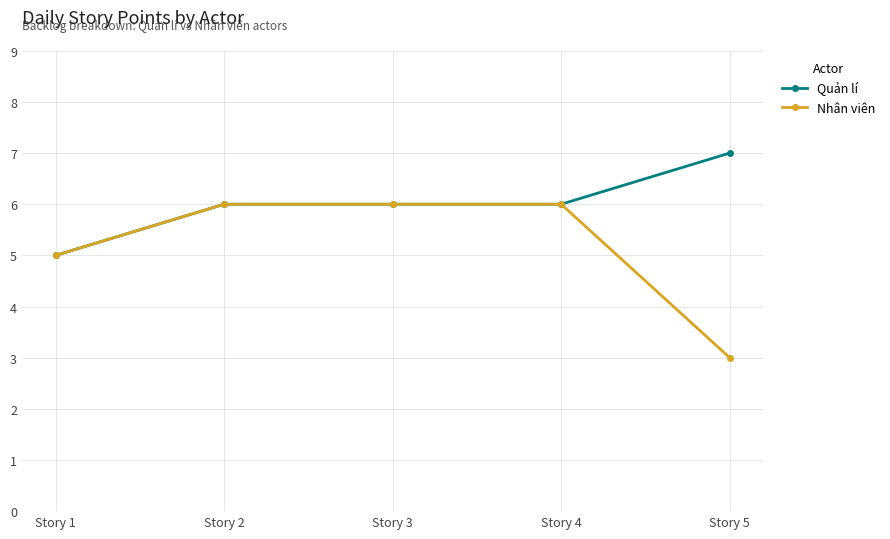

What is the difference between the second highest and minimum values in the Quản lí series?

1